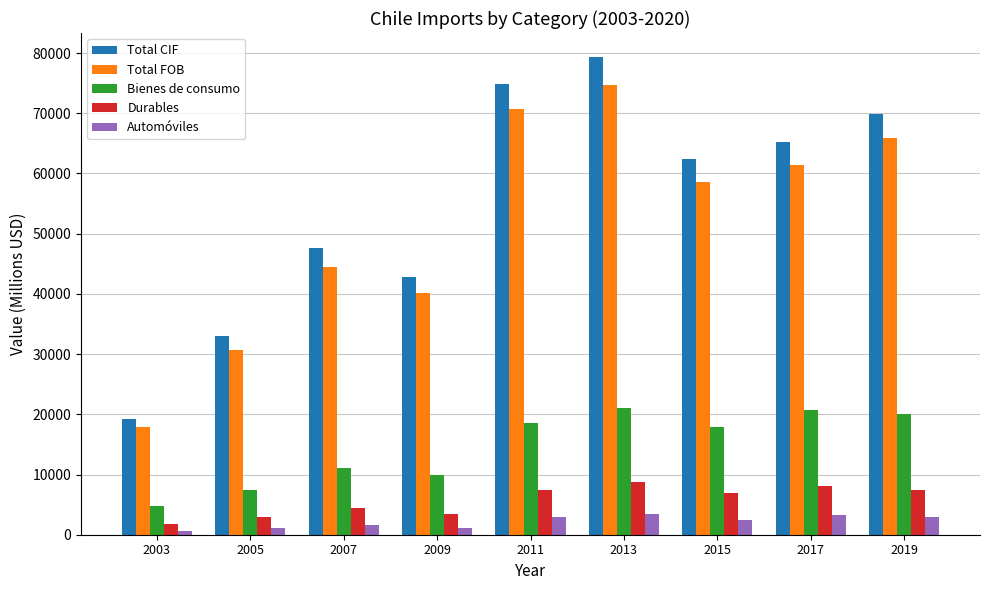

Is it true that Automóviles equals 597 at 2003?

True